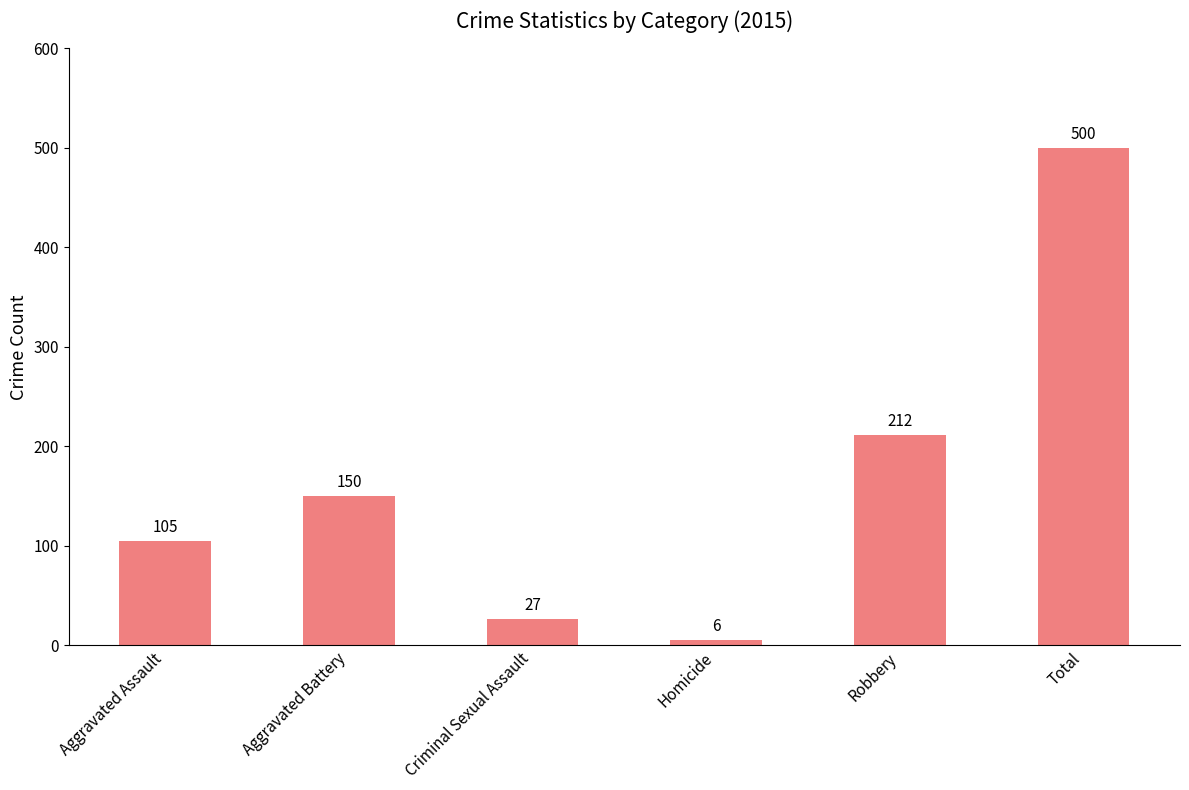

What is the label of the 4th bar from the right?

Criminal Sexual Assault